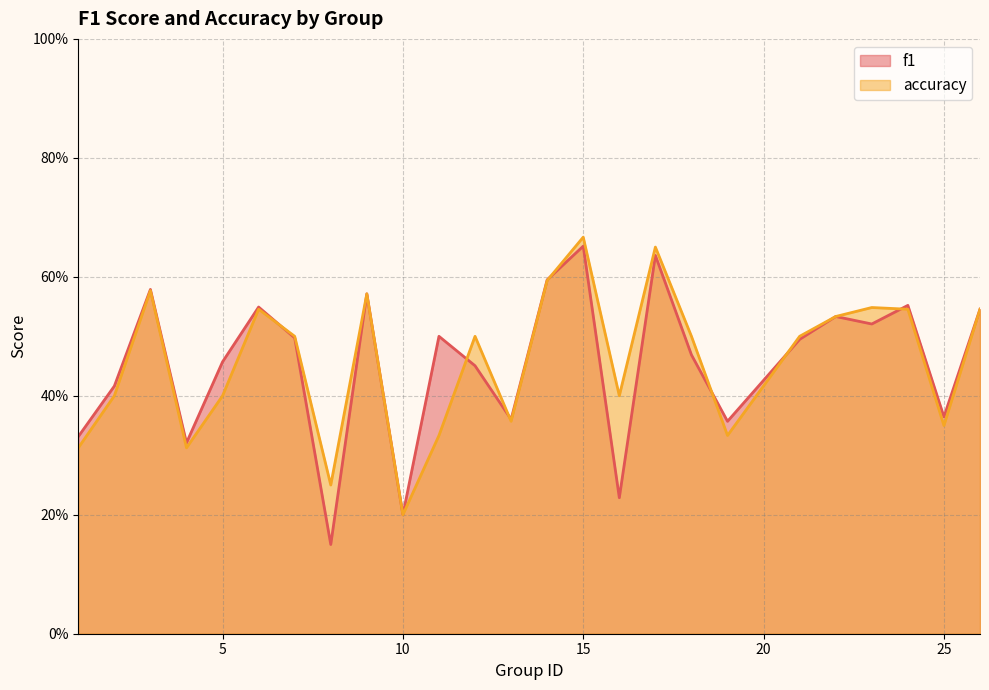

At which category is the sum across all series the highest?

15